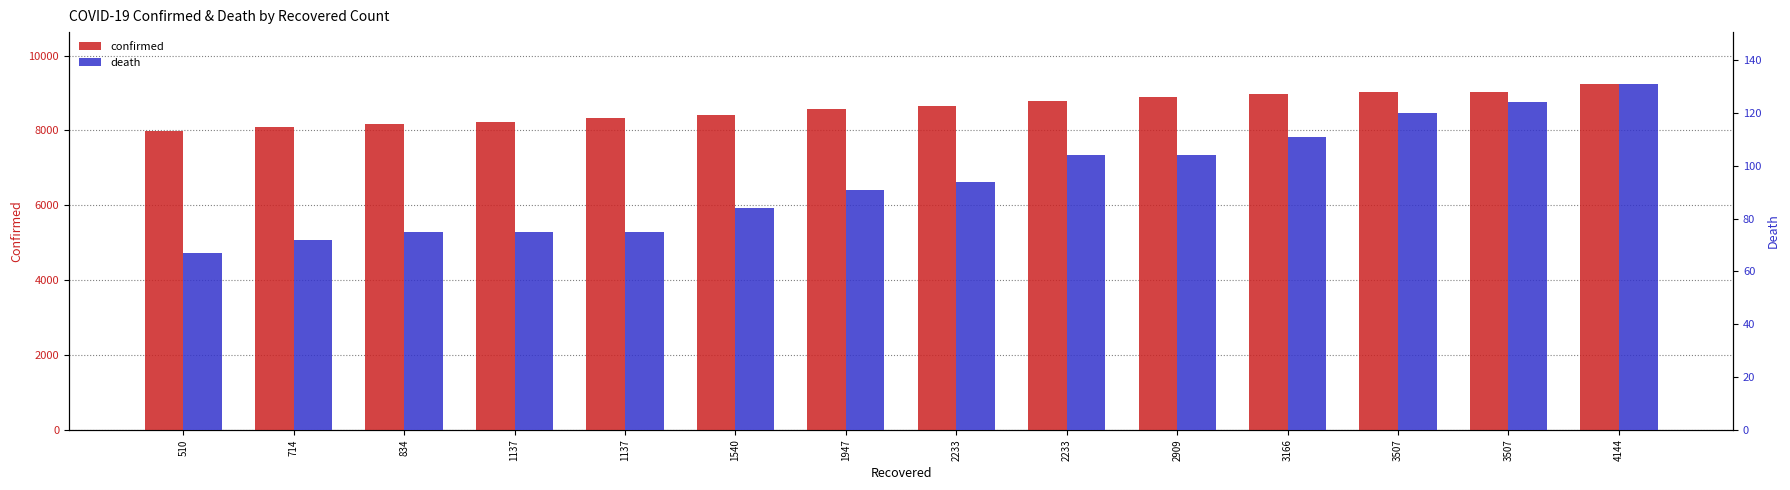

How many values in the death series are below 94?

7